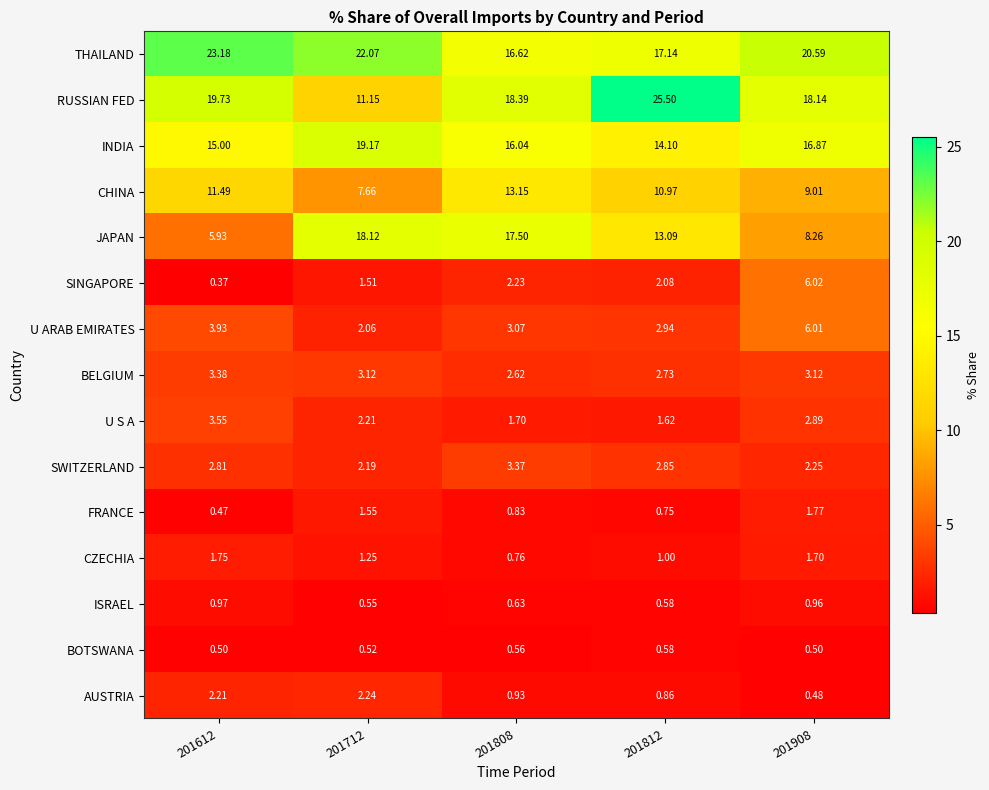

Which series has the largest total across all categories?

THAILAND